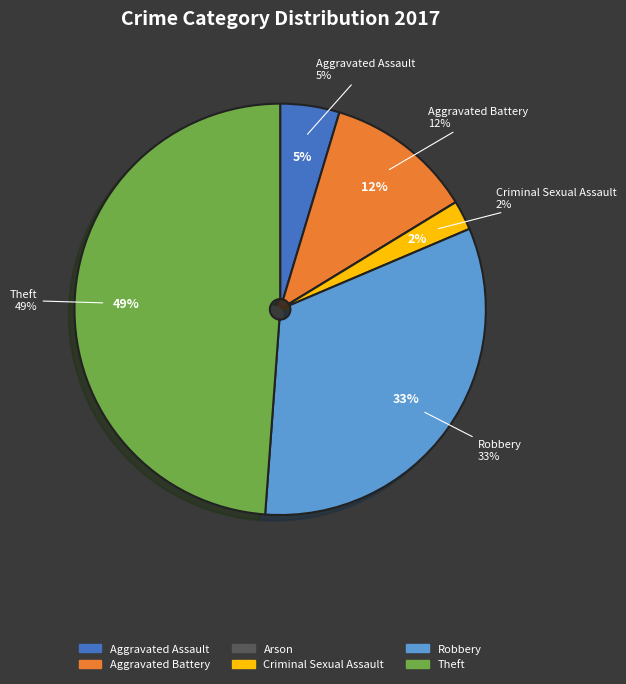

Count the number of slices in the pie.

6